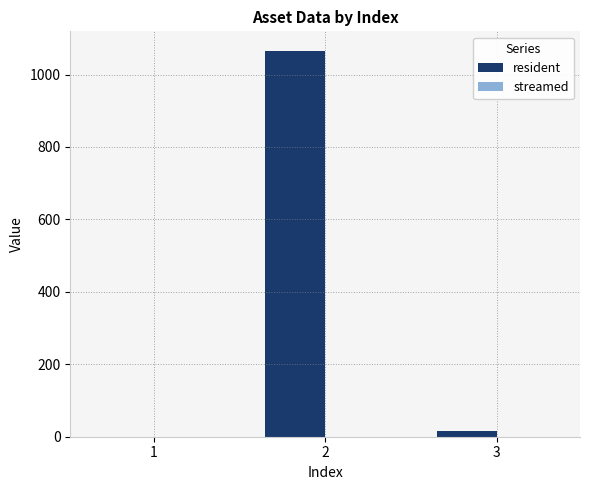

What is the sum of all values?

1082